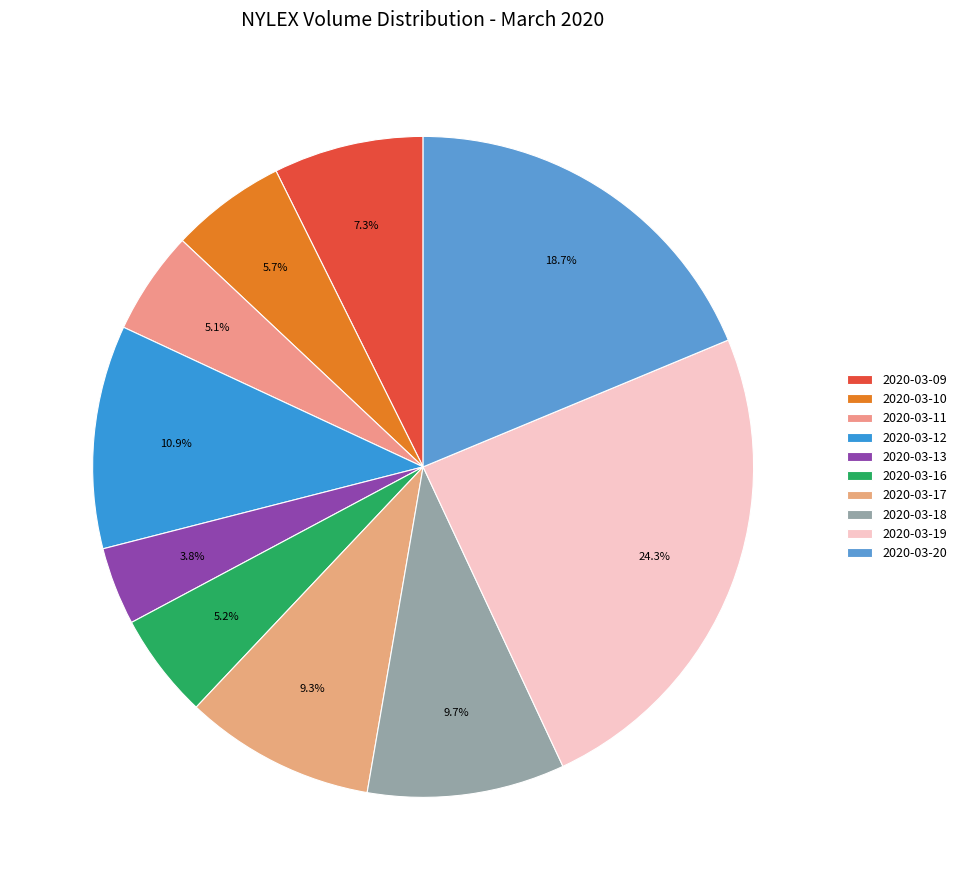

How many slices are in this pie chart?

10